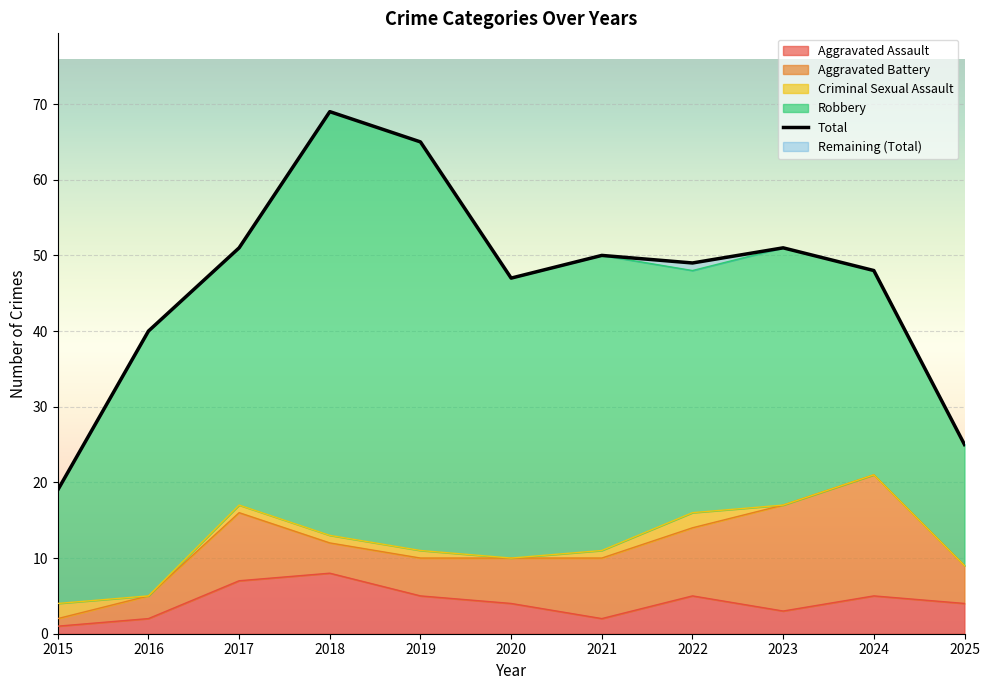

What is the difference between the maximum and minimum values?

50